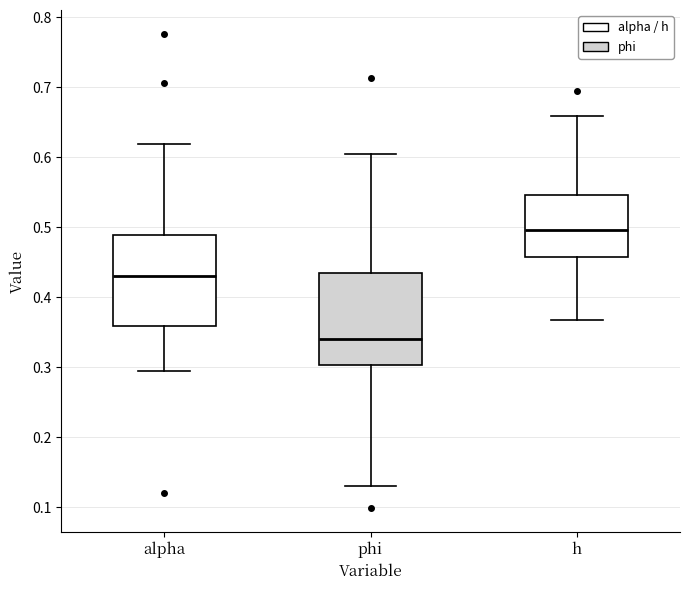

Which box has the highest median line?

h